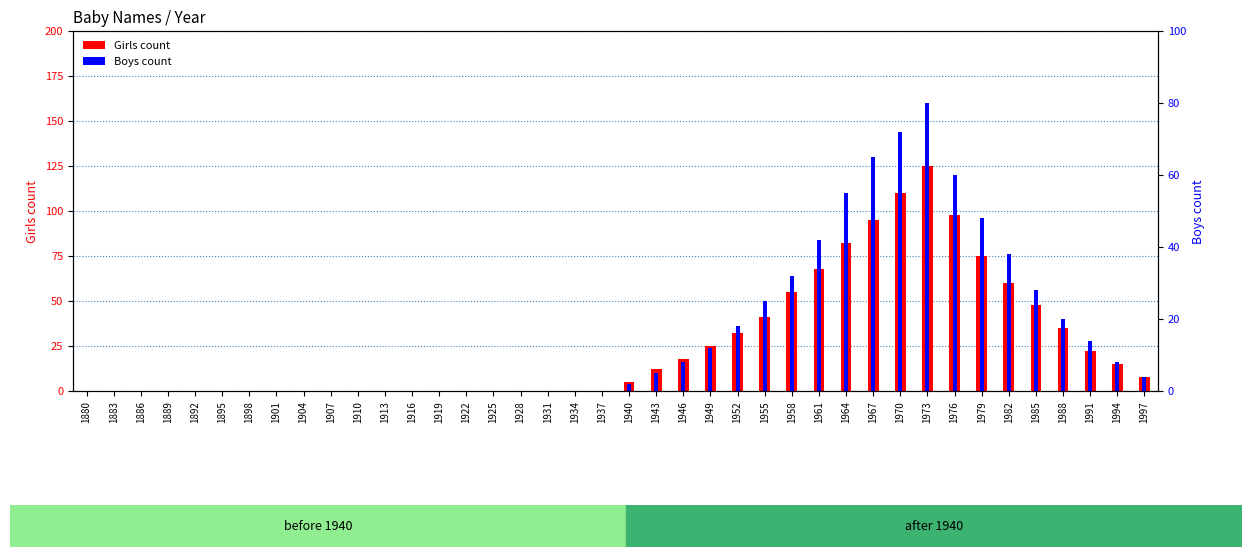

Which category has the highest value in the Girls series?

1973